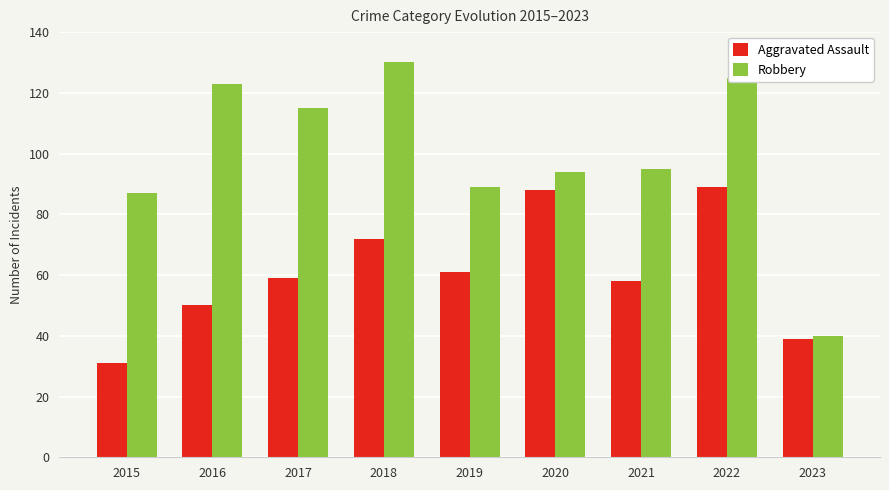

What is the maximum value for Aggravated Assault?

89